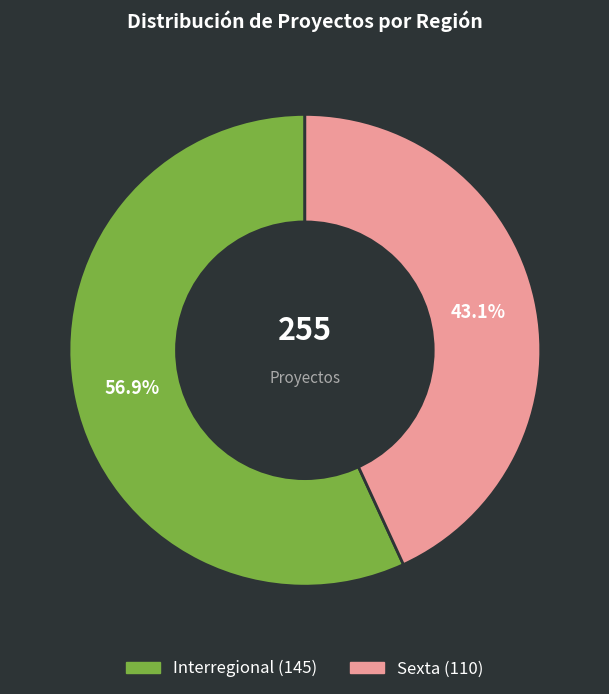

True or false: Sexta accounts for 37% of the total.

False